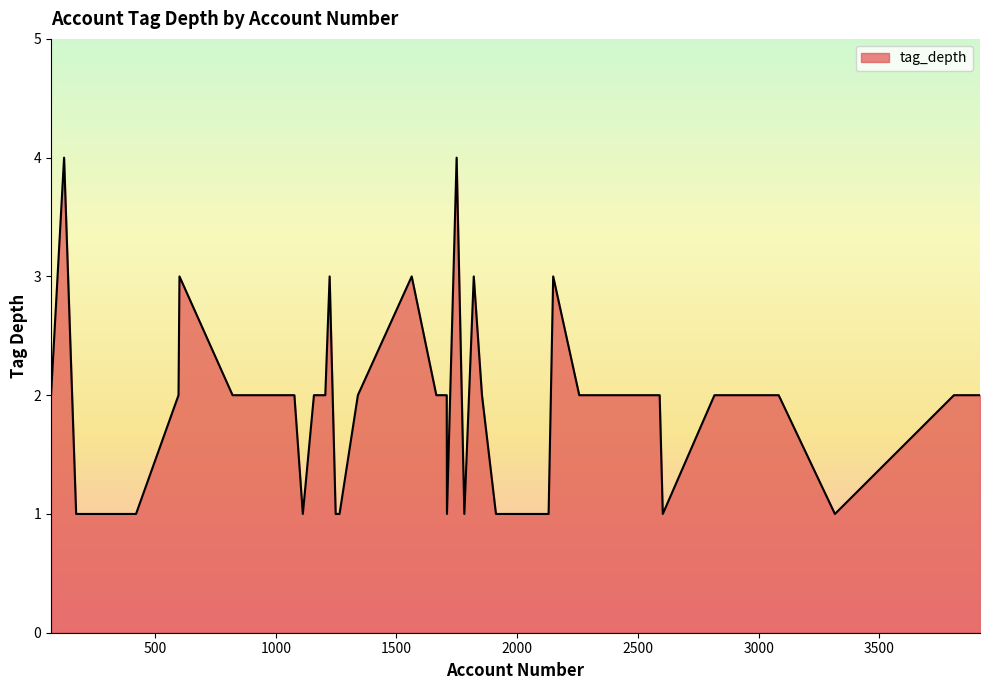

Count the values in the range 1 to 2.

33